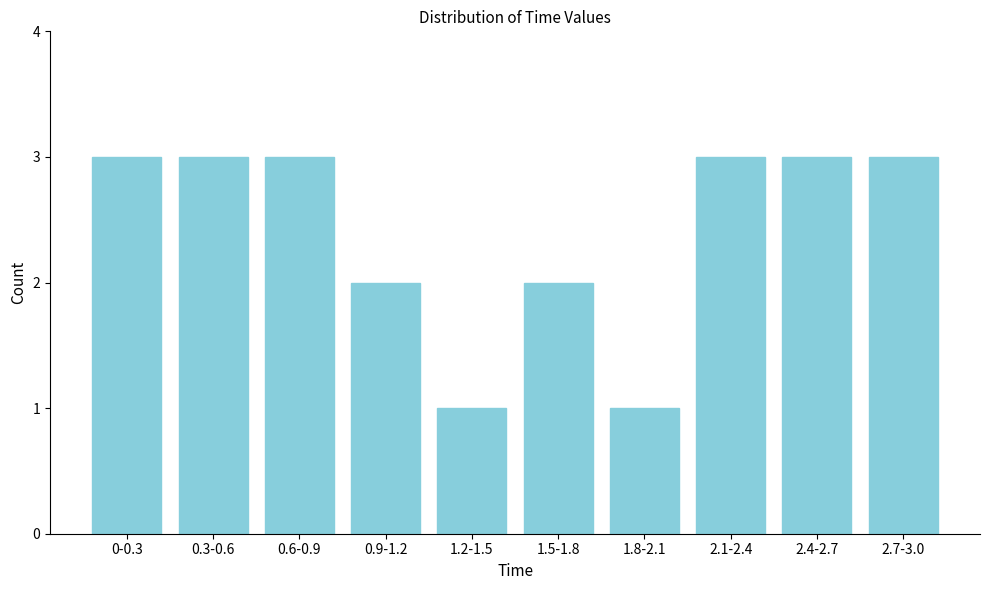

Reading left to right, list all the values displayed in this chart.

3	3	3	2	1	2	1	3	3	3